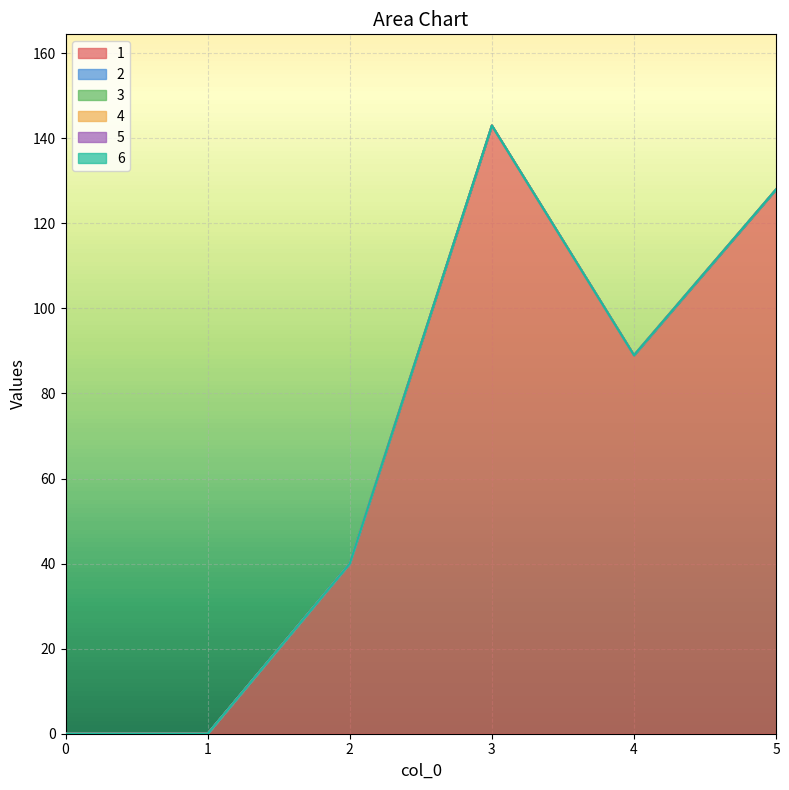

True or false: 3 and 5 intersect in this chart.

False